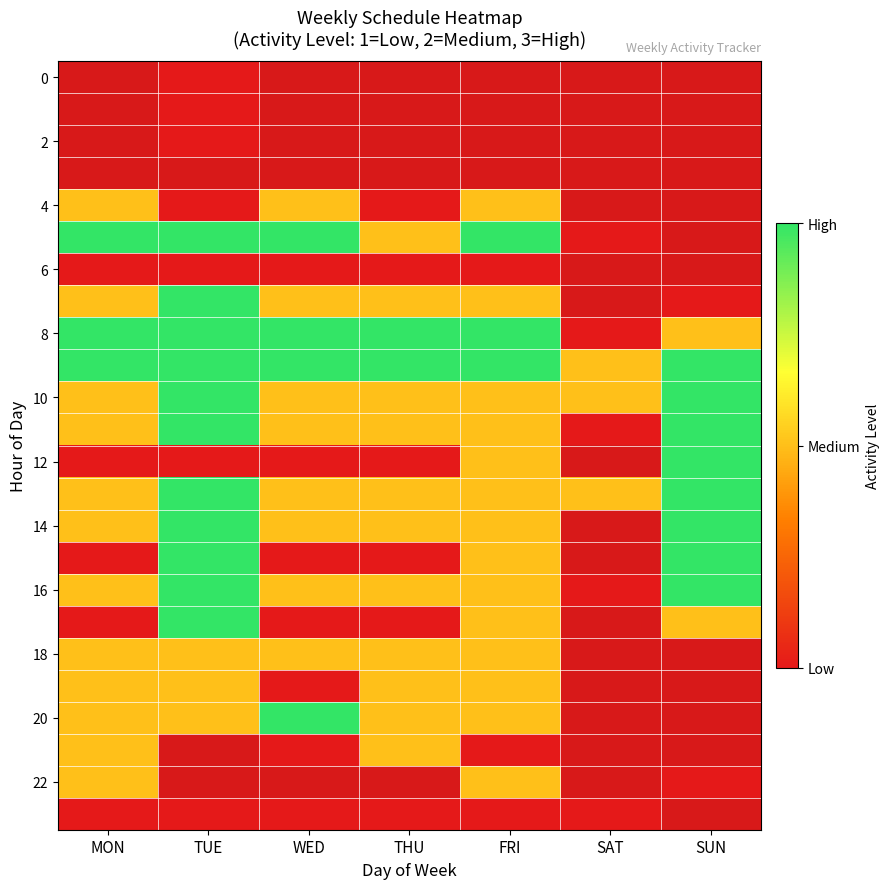

Read the 18 value at THU.

2.0